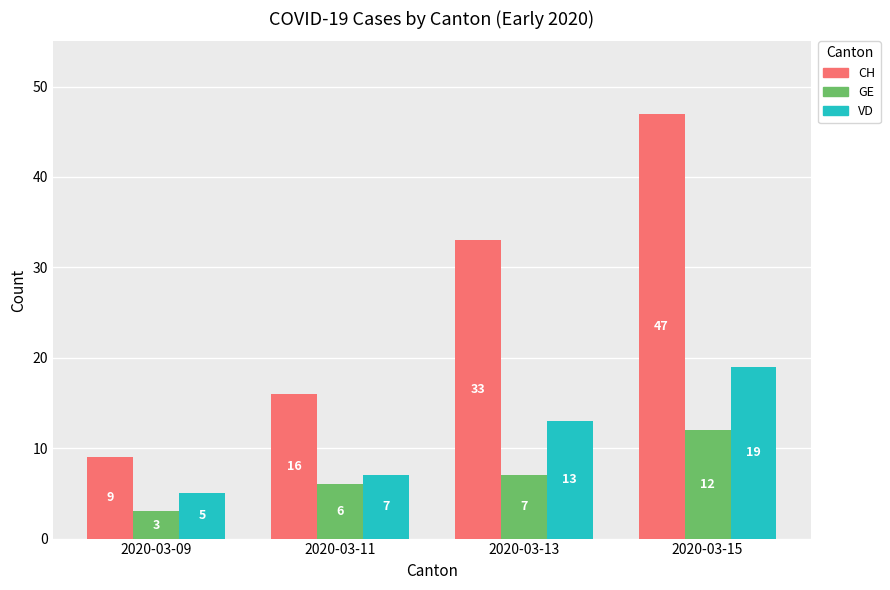

What is the difference between the maximum and minimum values in the GE series?

9